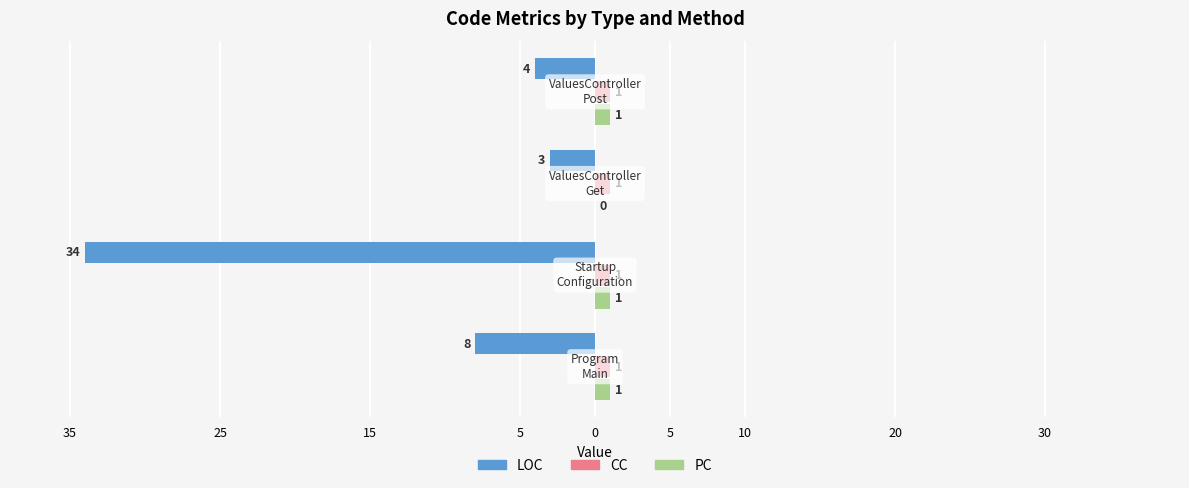

What are all the series names shown in the legend?

LOC, CC, PC